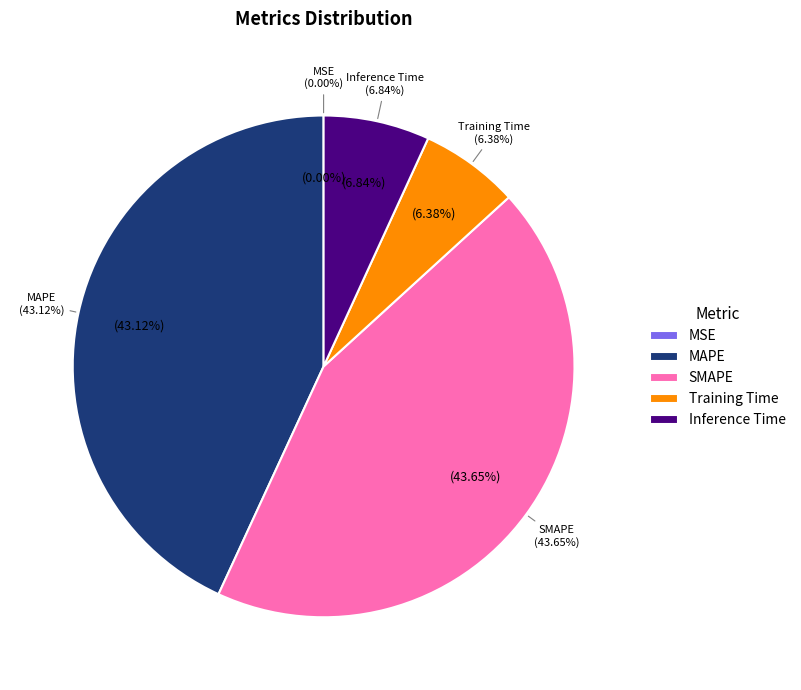

Does SMAPE account for over 50% of the chart?

No